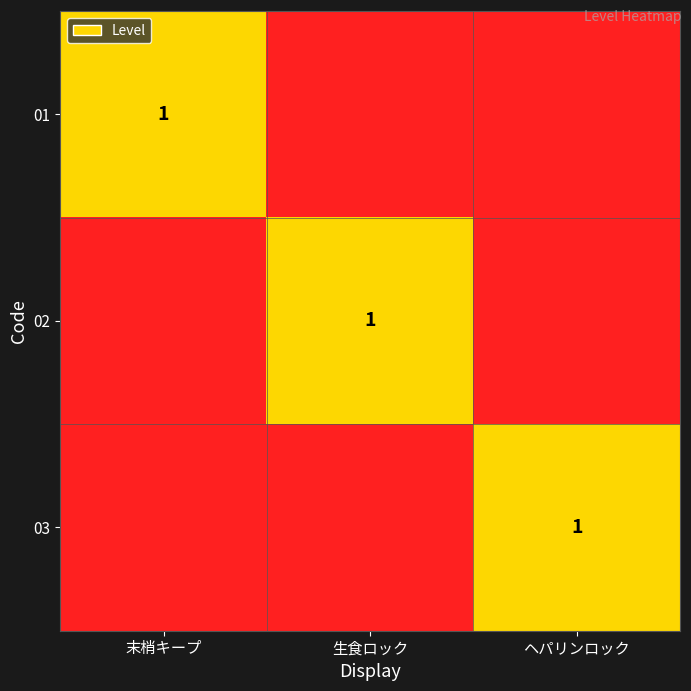

Is it true that 03 equals 1 at ヘパリンロック?

True